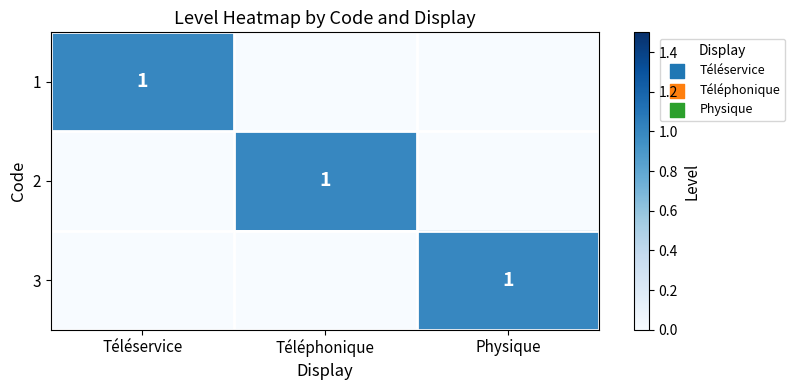

True or false: 1 has a value of 1 at Téléservice.

True